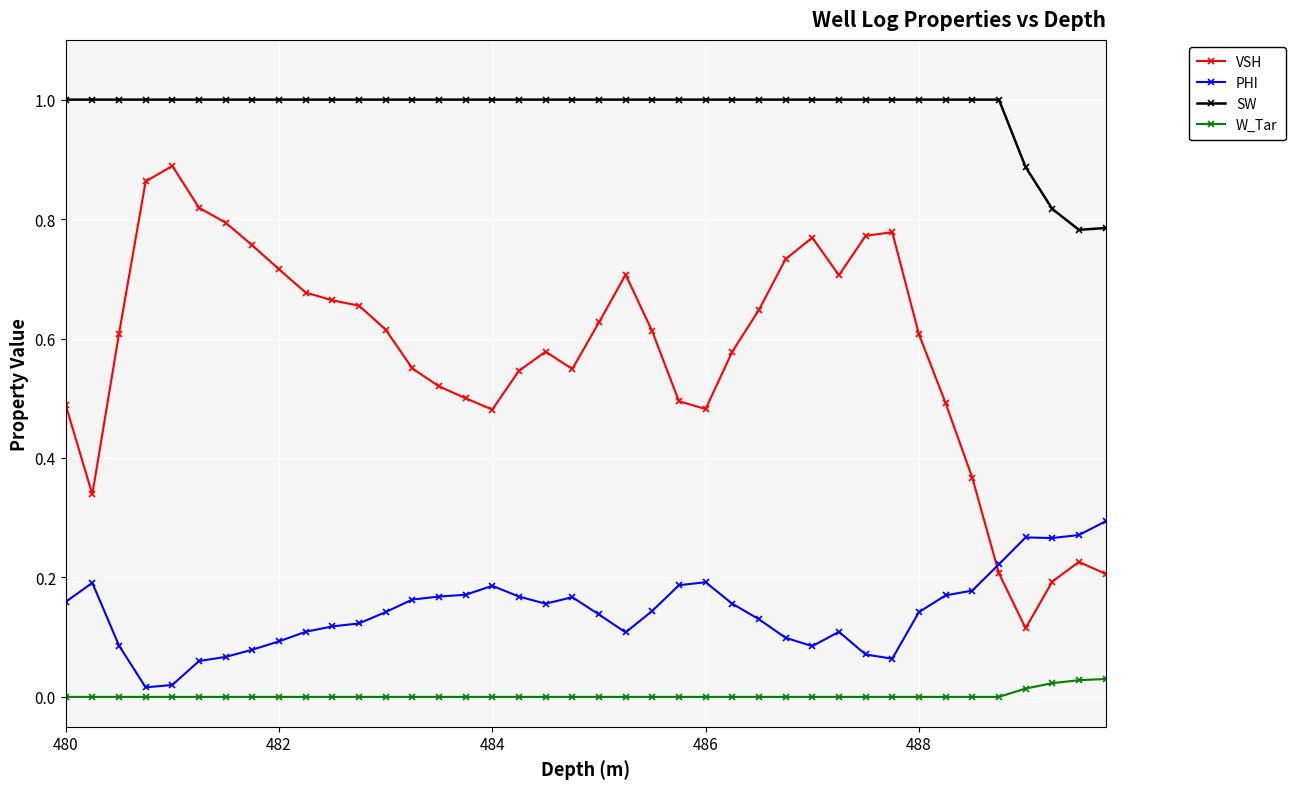

How many series are shown in this chart?

4